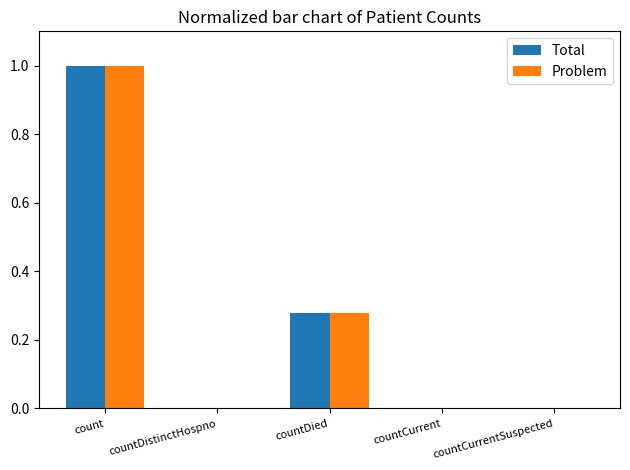

At which label does Total reach its peak?

count